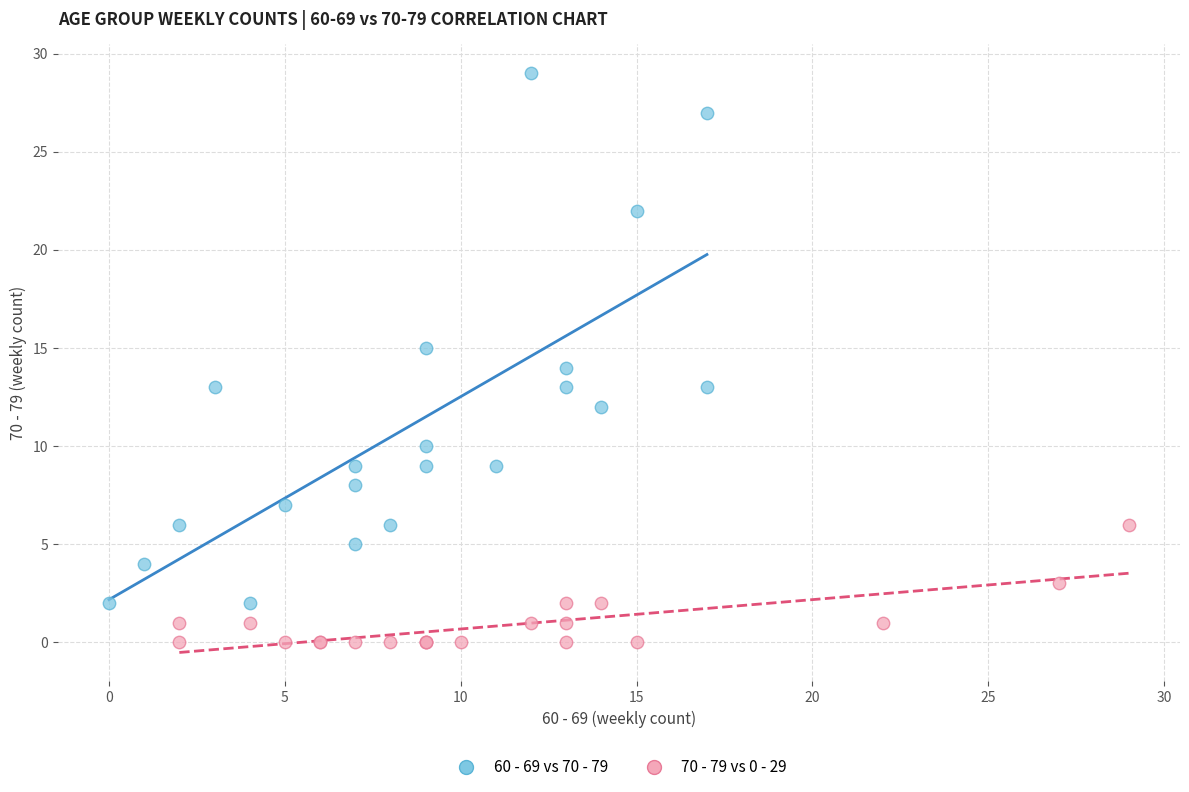

Which series contains the lowest Y value?

70 - 79 vs 0 - 29